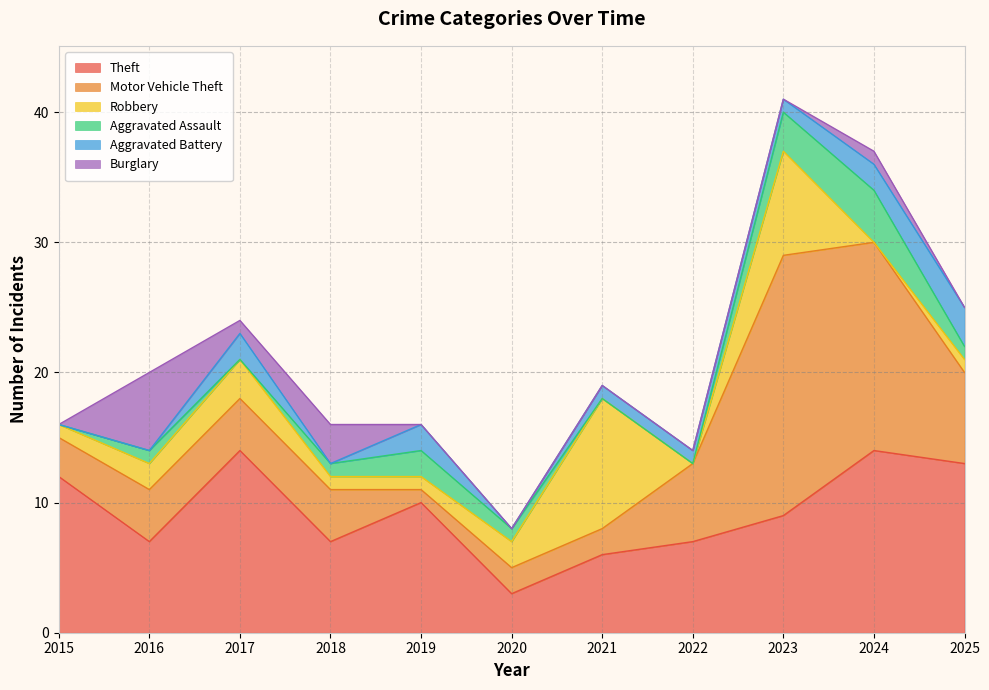

What is the average value of the Robbery series?

3